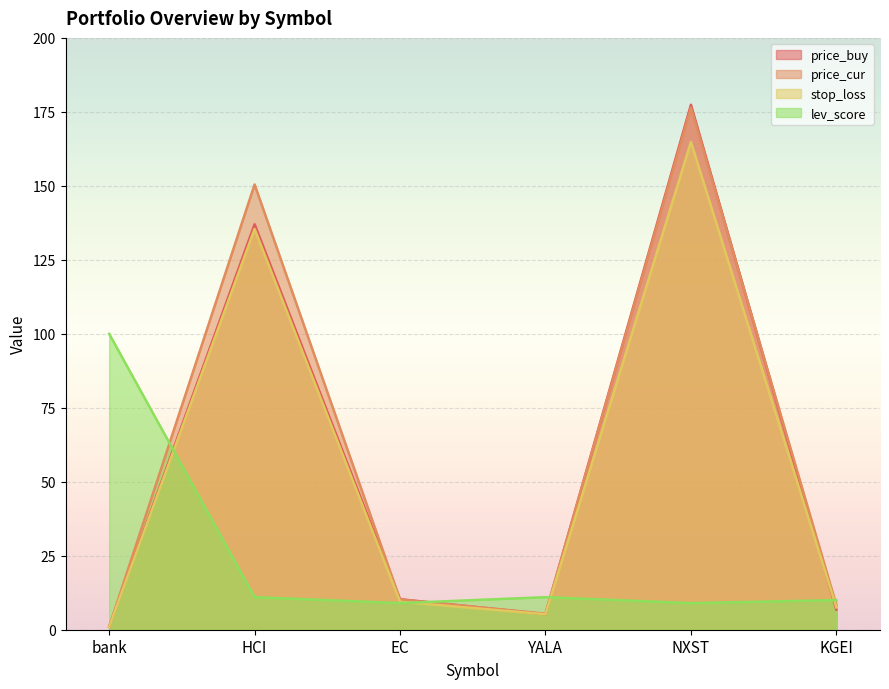

True or false: price_cur and stop_loss intersect in this chart.

False